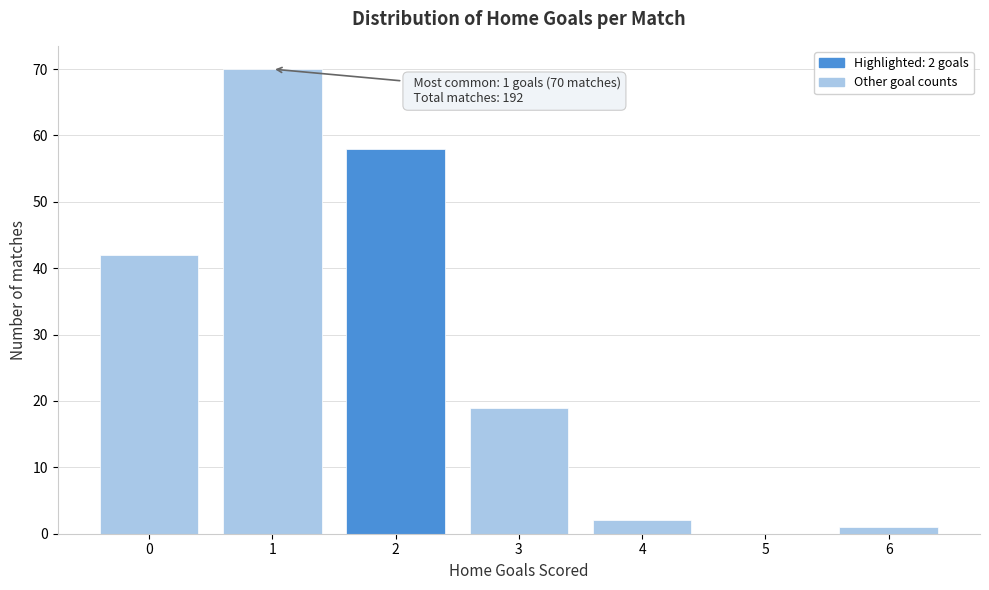

Reading left to right, extract all data points from this chart.

0=42	1=70	2=58	3=19	4=2	5=0	6=1